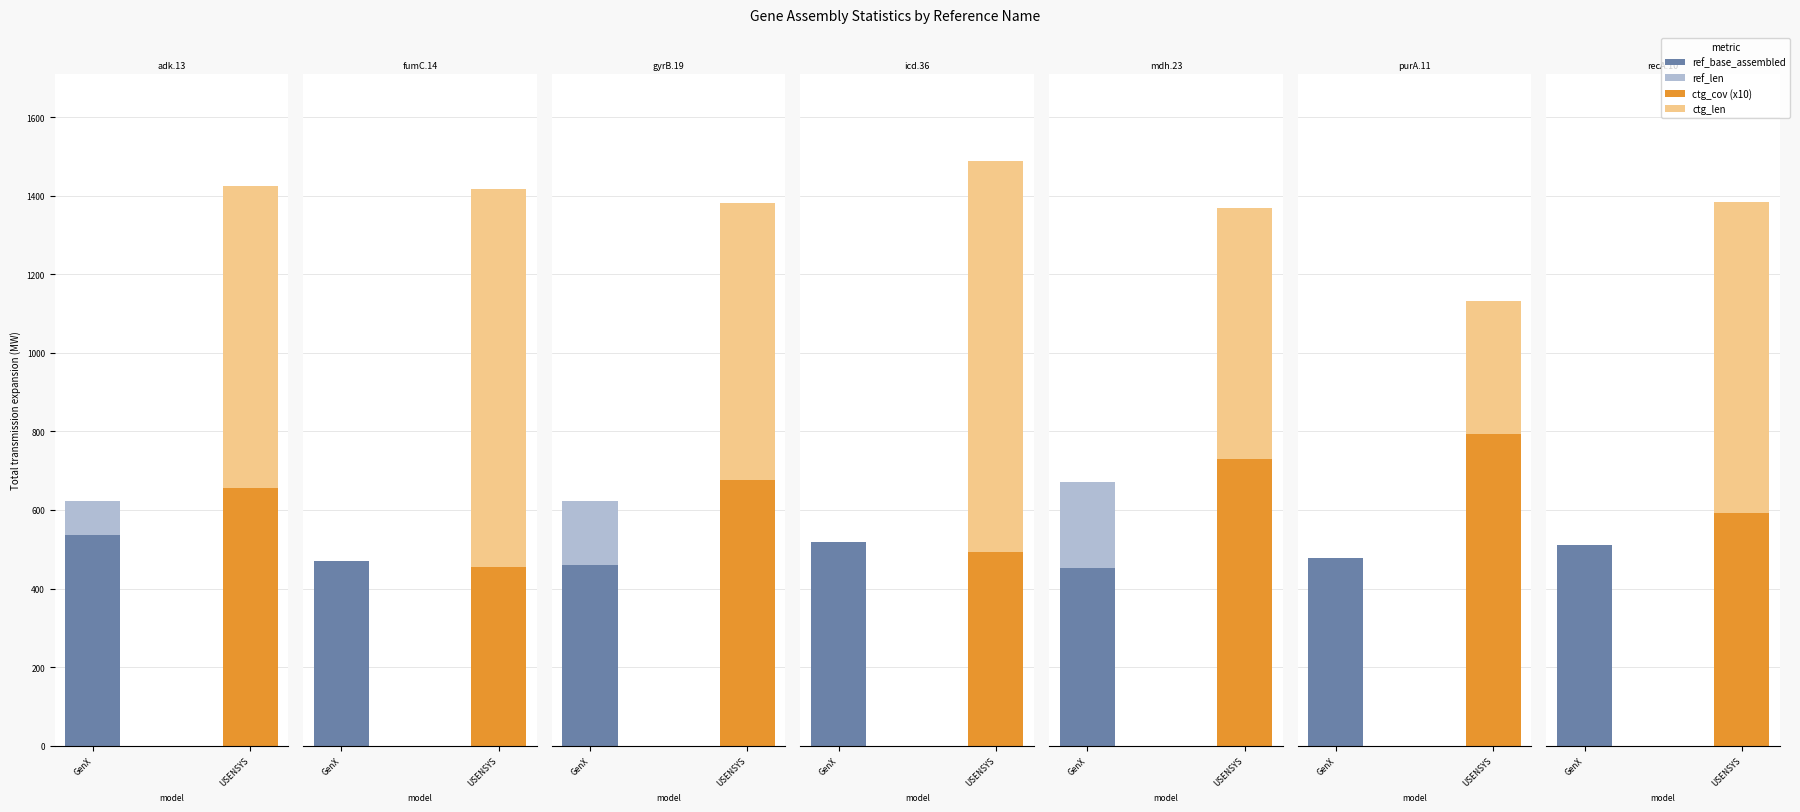

How many data points in ctg_cov are less than 65?

3